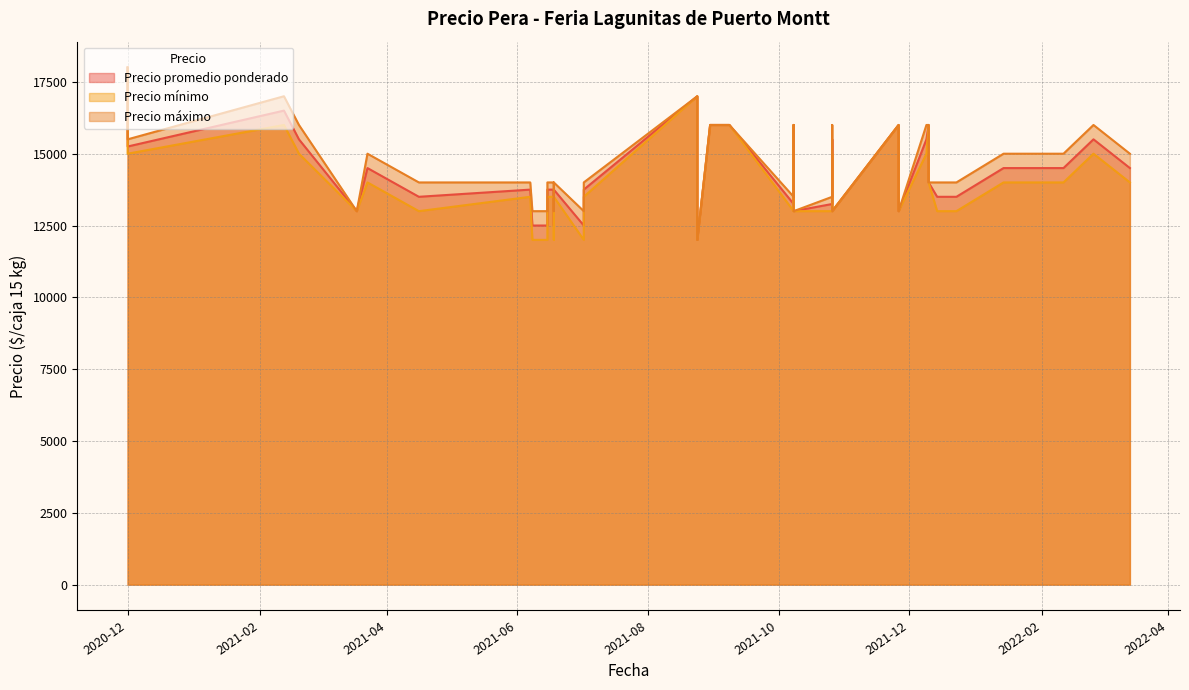

What value does the Precio promedio ponderado series have at 2021-02-12?

16500